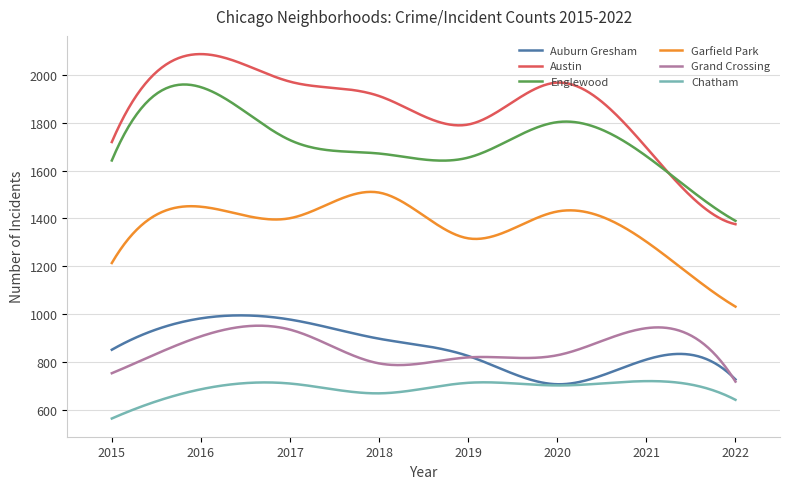

What is the difference between the second highest and minimum values in the Auburn Gresham series?

287.5